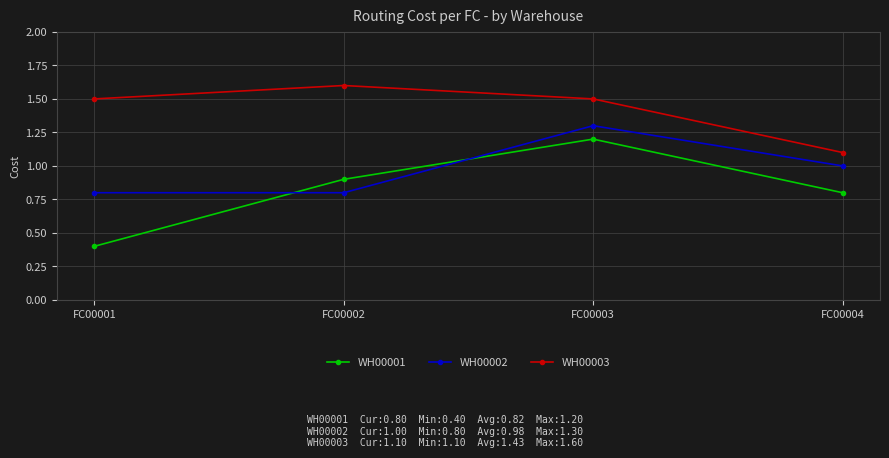

Rank the series by their maximum value, from highest to lowest.

WH00003, WH00002, WH00001